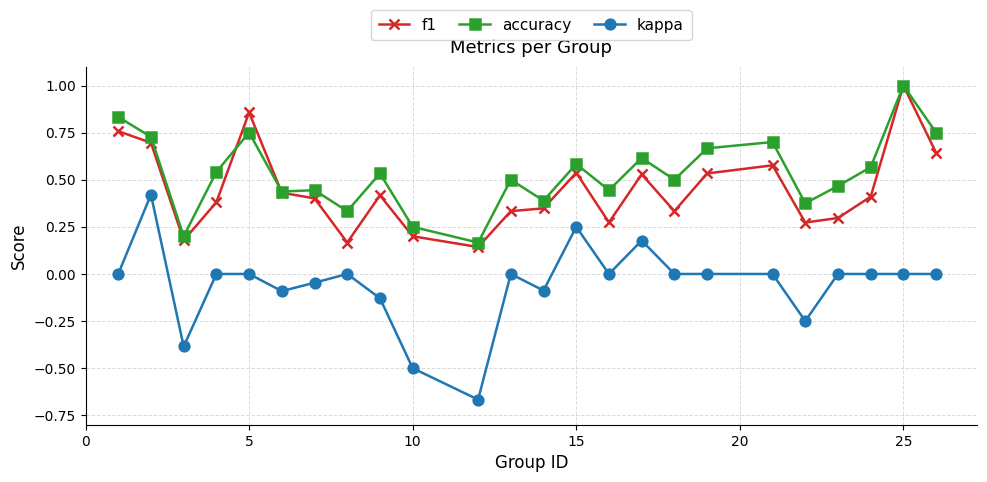

True or false: kappa and accuracy cross at least once.

False